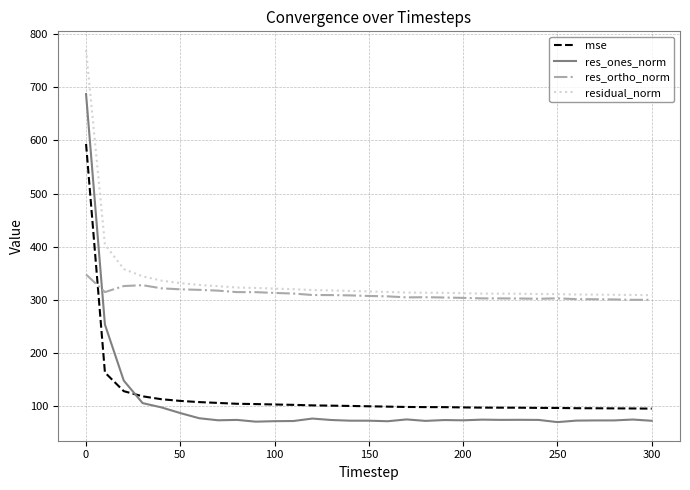

How many intersections are there between res_ortho_norm and mse?

1